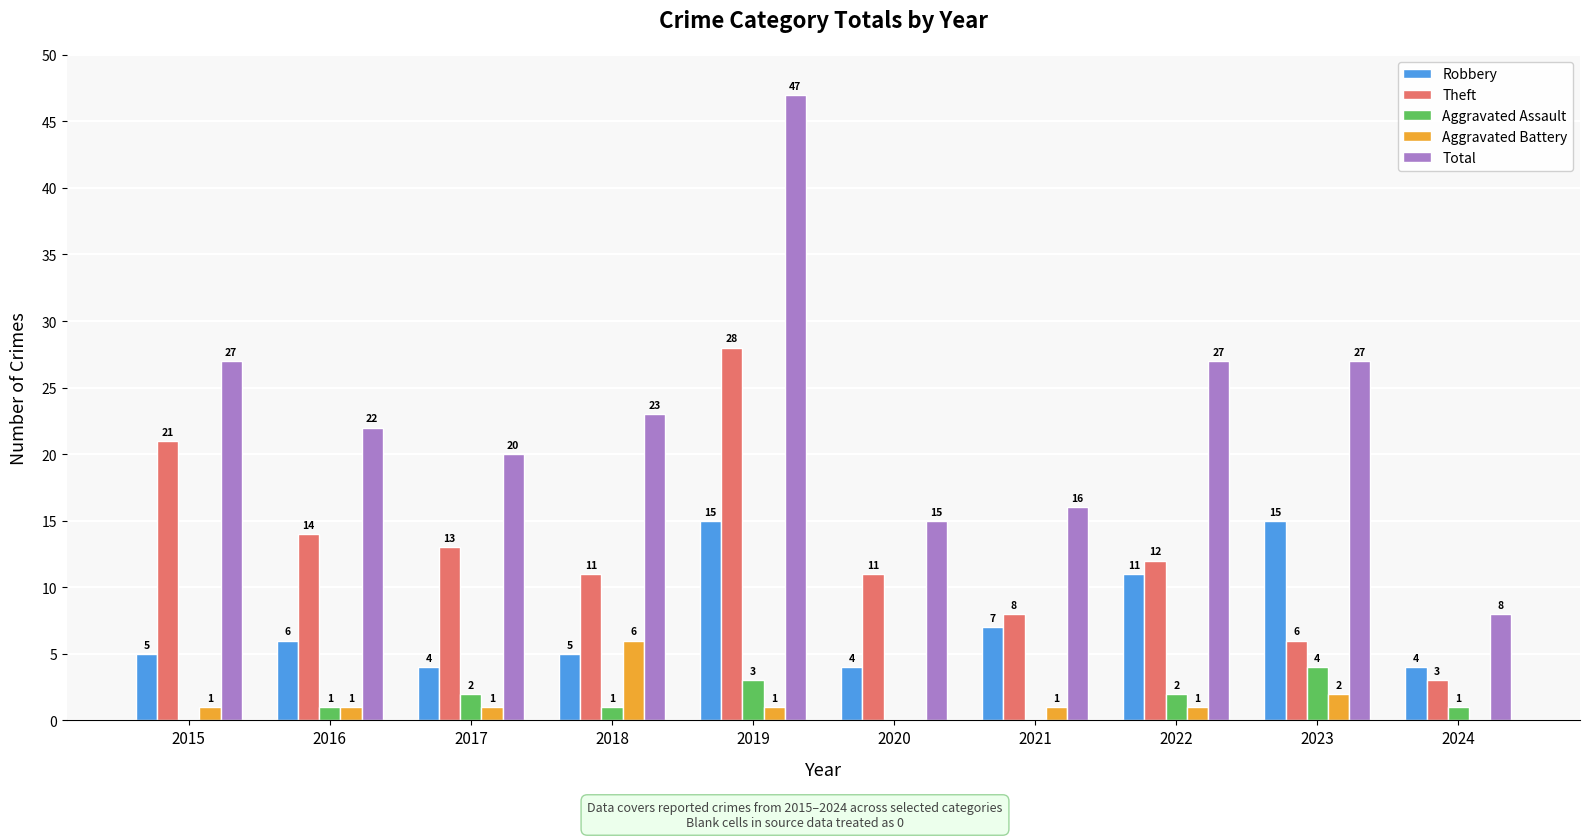

Are the bars grouped side by side (vs. stacked)?

Yes